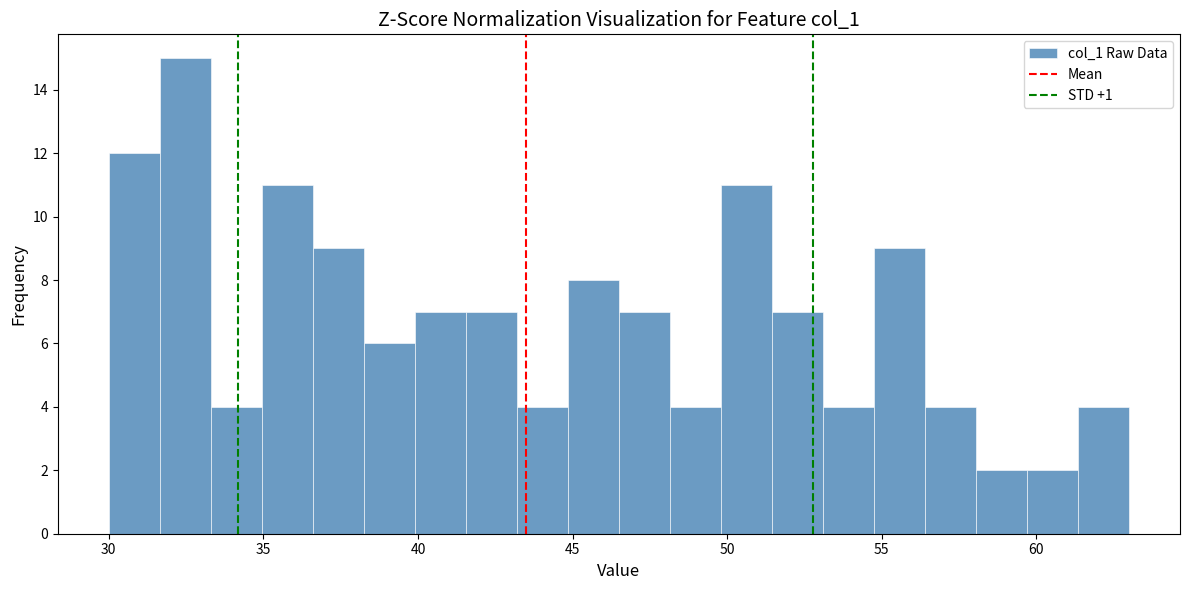

Read against the x-axis, roughly where is the centre of the tallest bar?

32.5